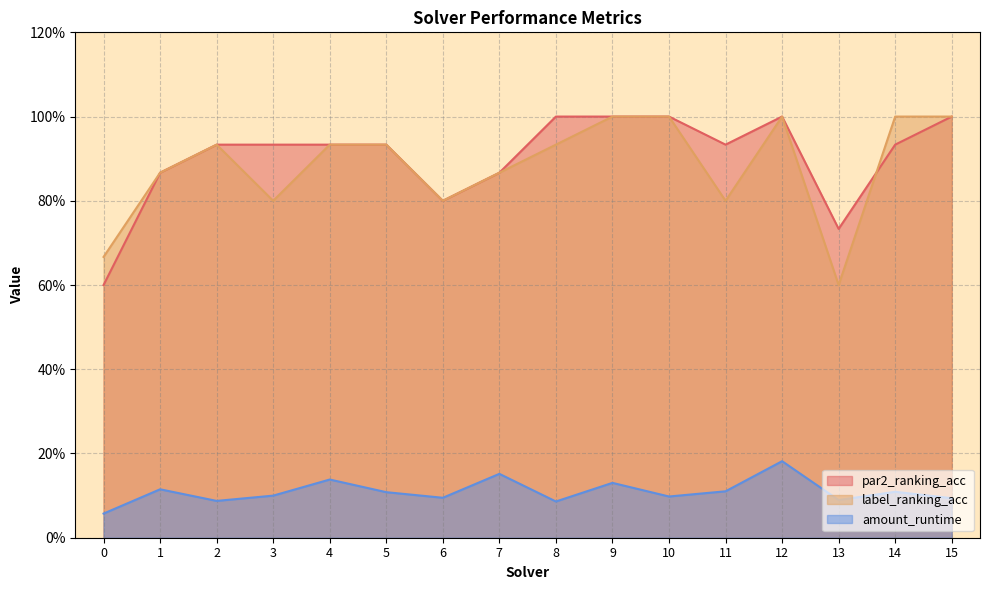

Does the chart display data point markers on the line(s)?

No